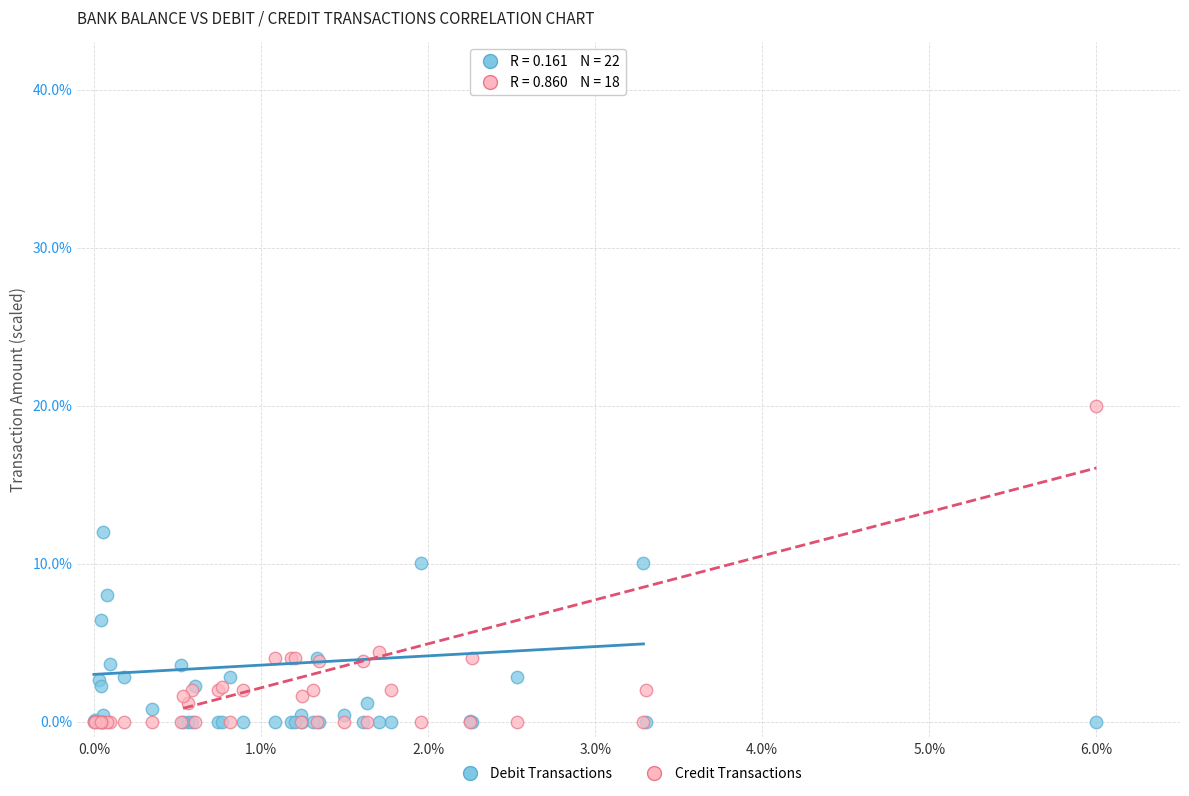

Which series reaches the maximum Y coordinate?

Credit Transactions